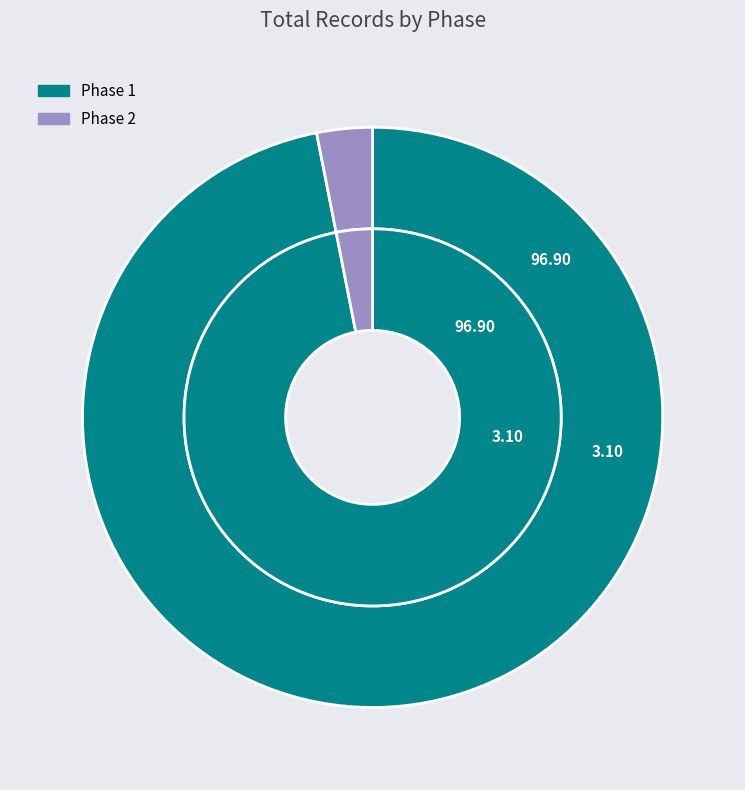

Which slice represents more than half of the pie?

Phase 1